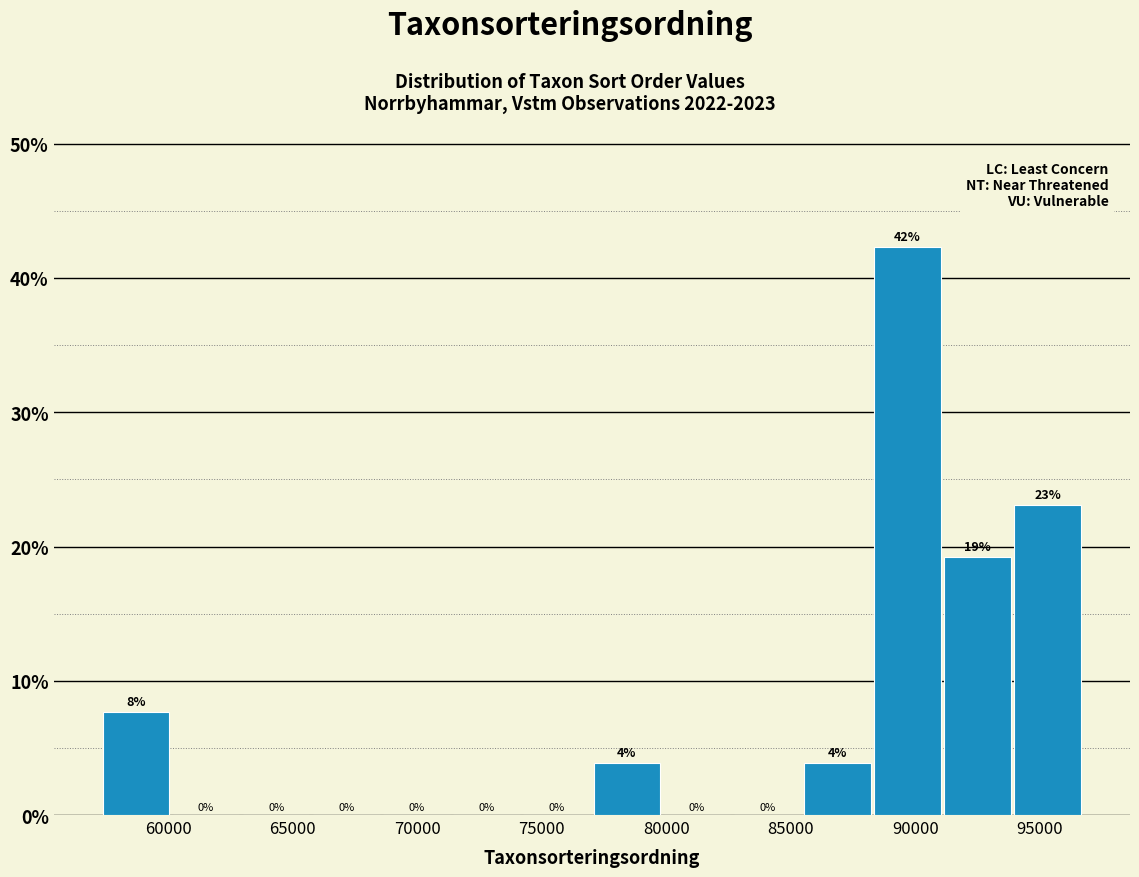

Over which range of the x-axis is the bar tallest?

88500 to 91000